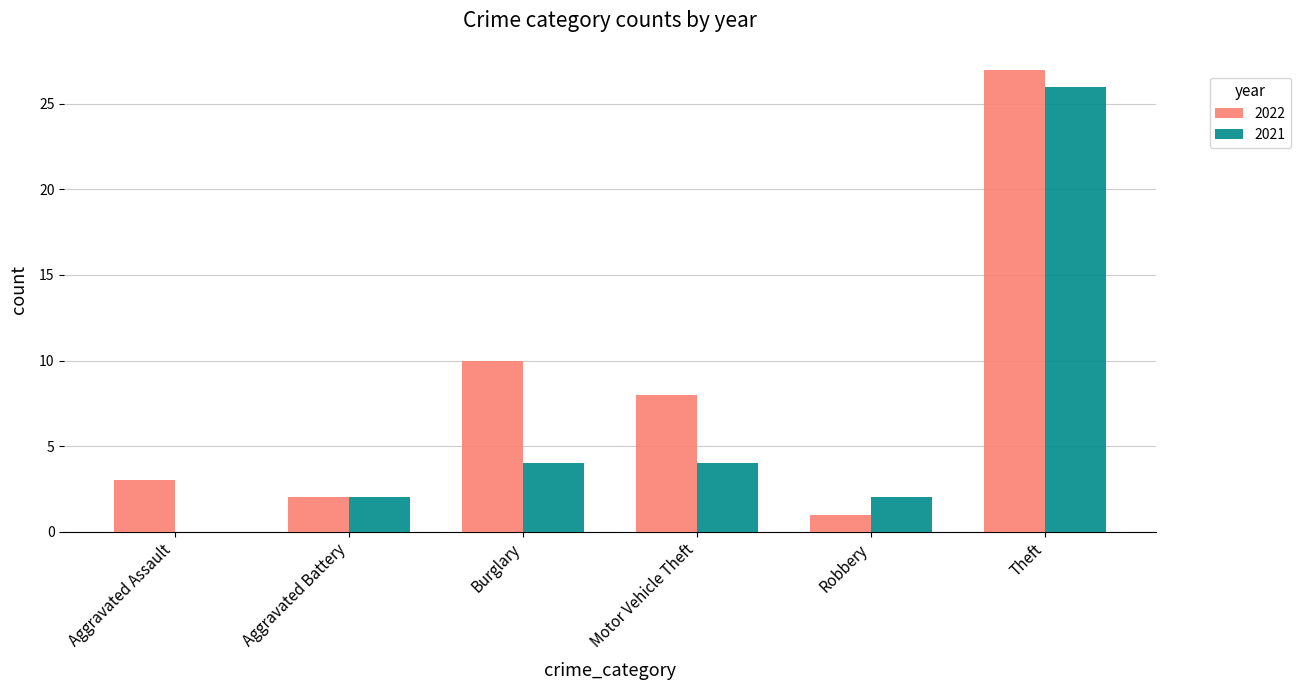

What is the sum of all 2021 values?

38